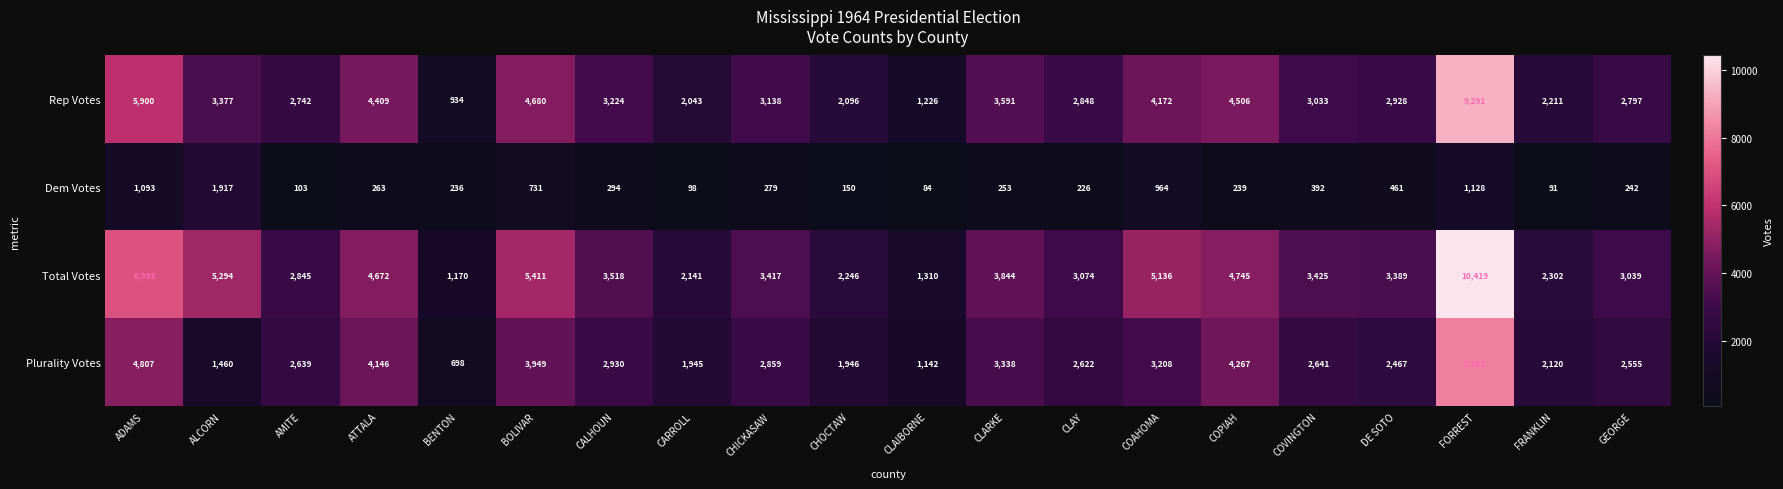

List the series in order of their peak value, lowest first.

Dem Votes, Plurality Votes, Rep Votes, Total Votes